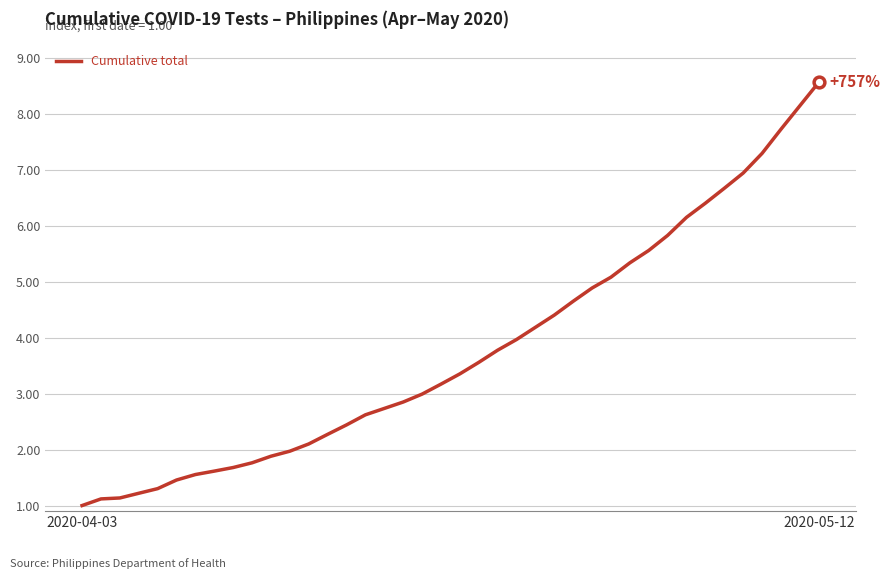

What is the difference between the maximum and minimum values?

7.6